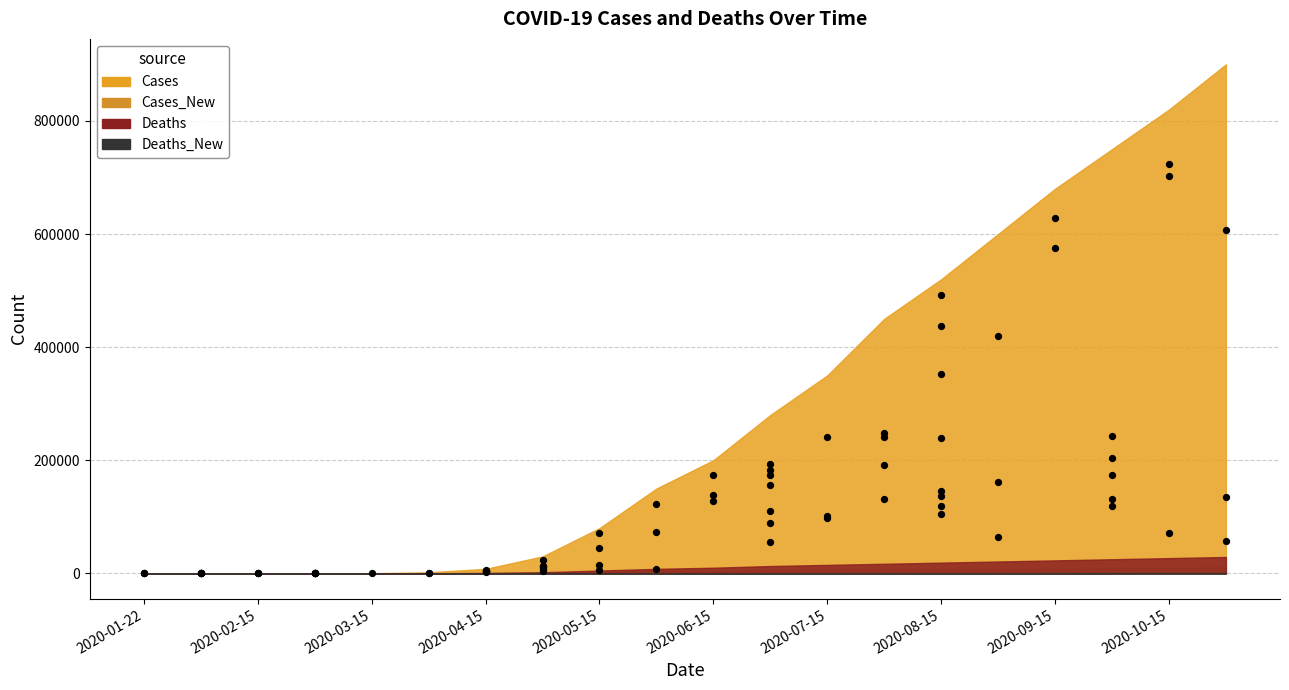

What Y value in the scatter plot is closest to 362305?

351870.4